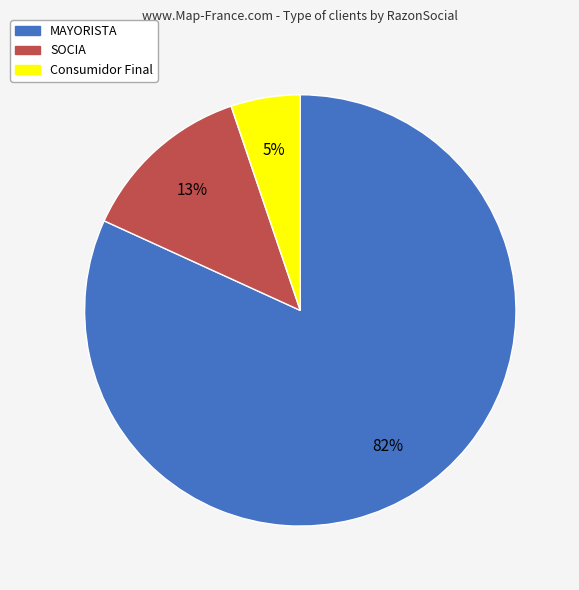

To the nearest percent, what is the average slice percentage?

33%